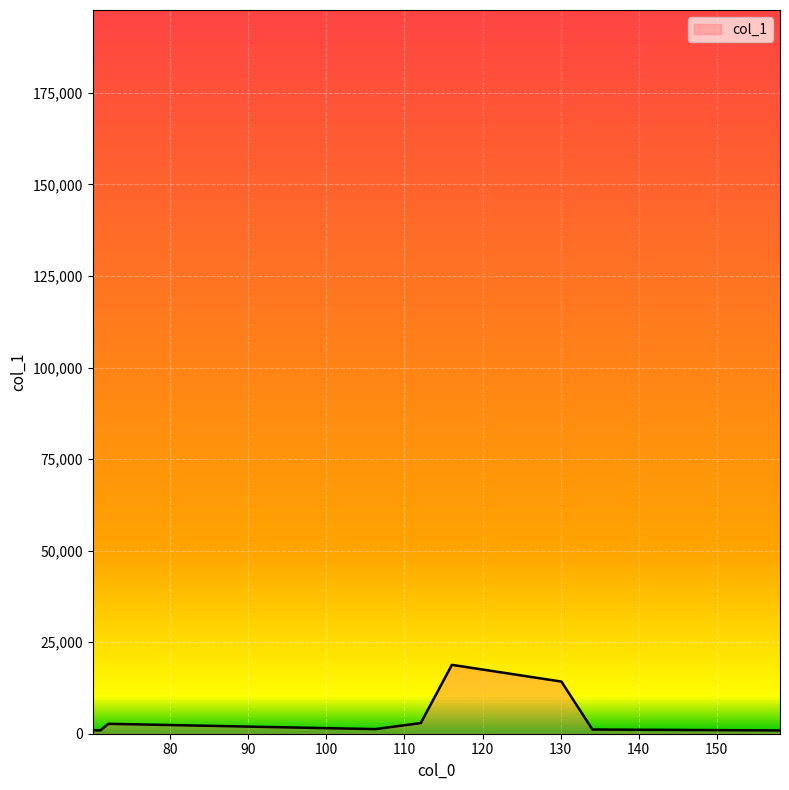

What is the greatest value displayed?

179653.1